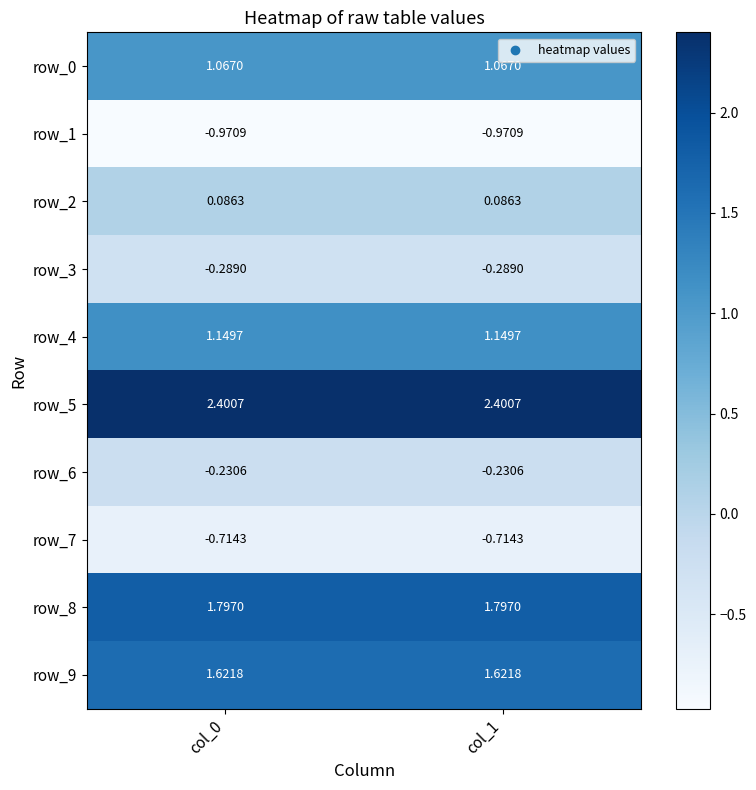

Where is row_2 nearest to the value 0?

col_1